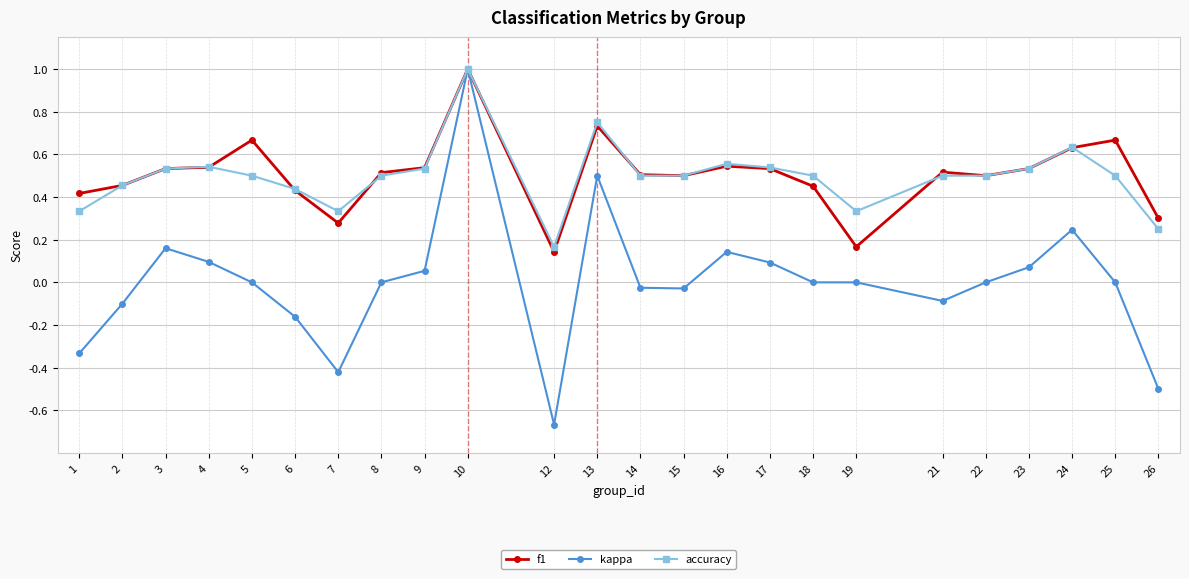

What is the maximum value shown in the chart?

1.0